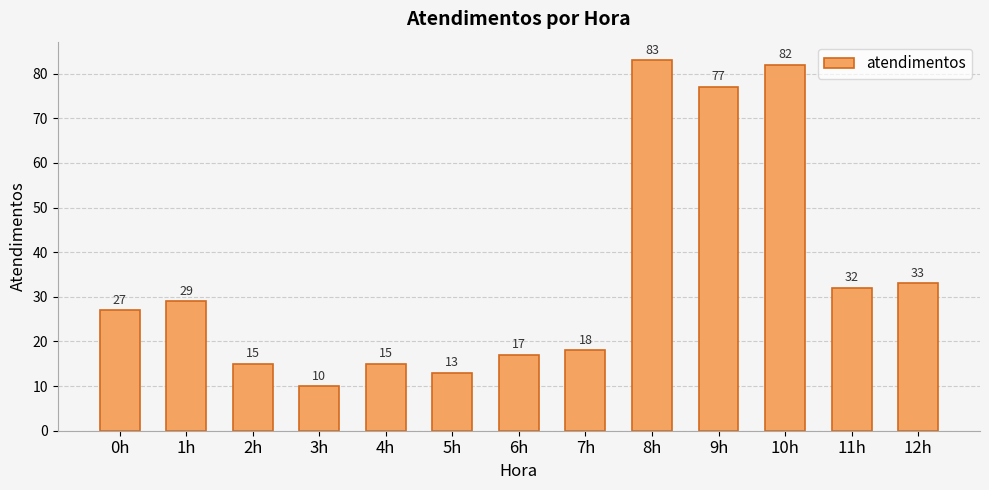

Reading right to left, transcribe all the data shown in this chart.

12h=33	11h=32	10h=82	9h=77	8h=83	7h=18	6h=17	5h=13	4h=15	3h=10	2h=15	1h=29	0h=27